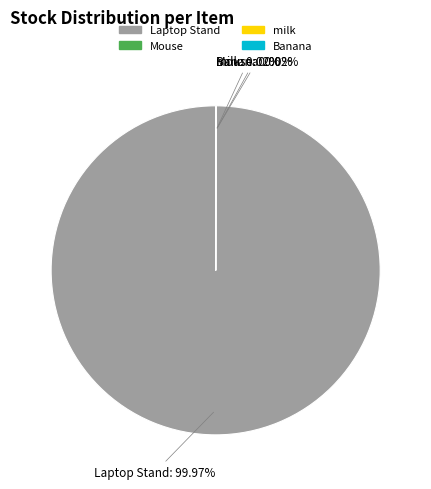

Which slice is the largest?

Laptop Stand